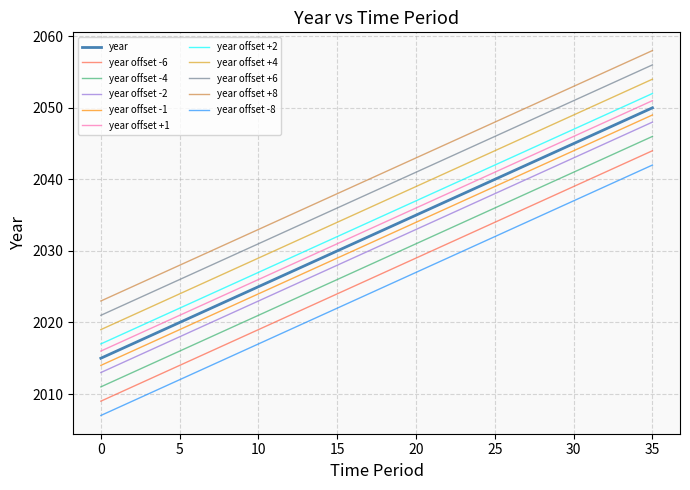

What is the lowest value of the year series?

2015